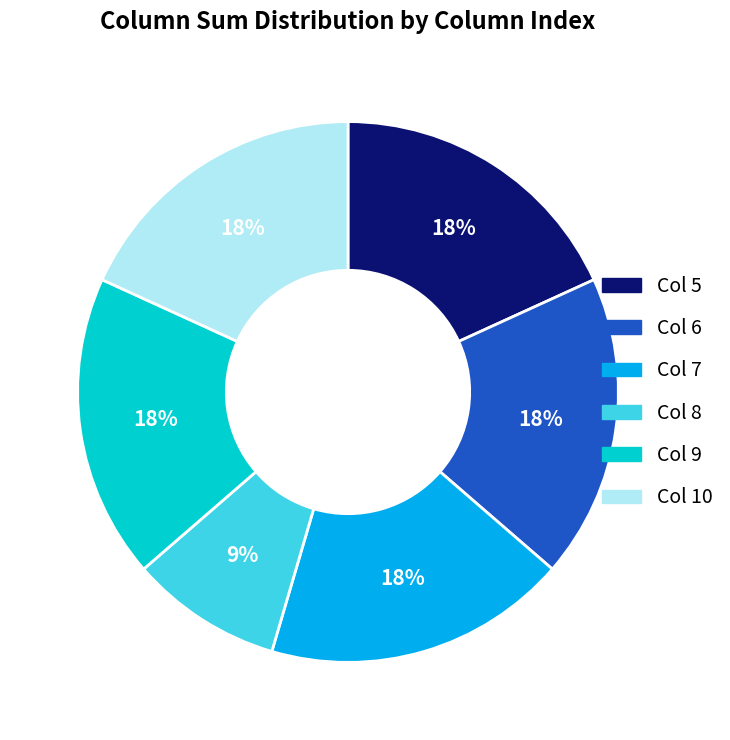

Is Col 6 the majority of the pie?

No